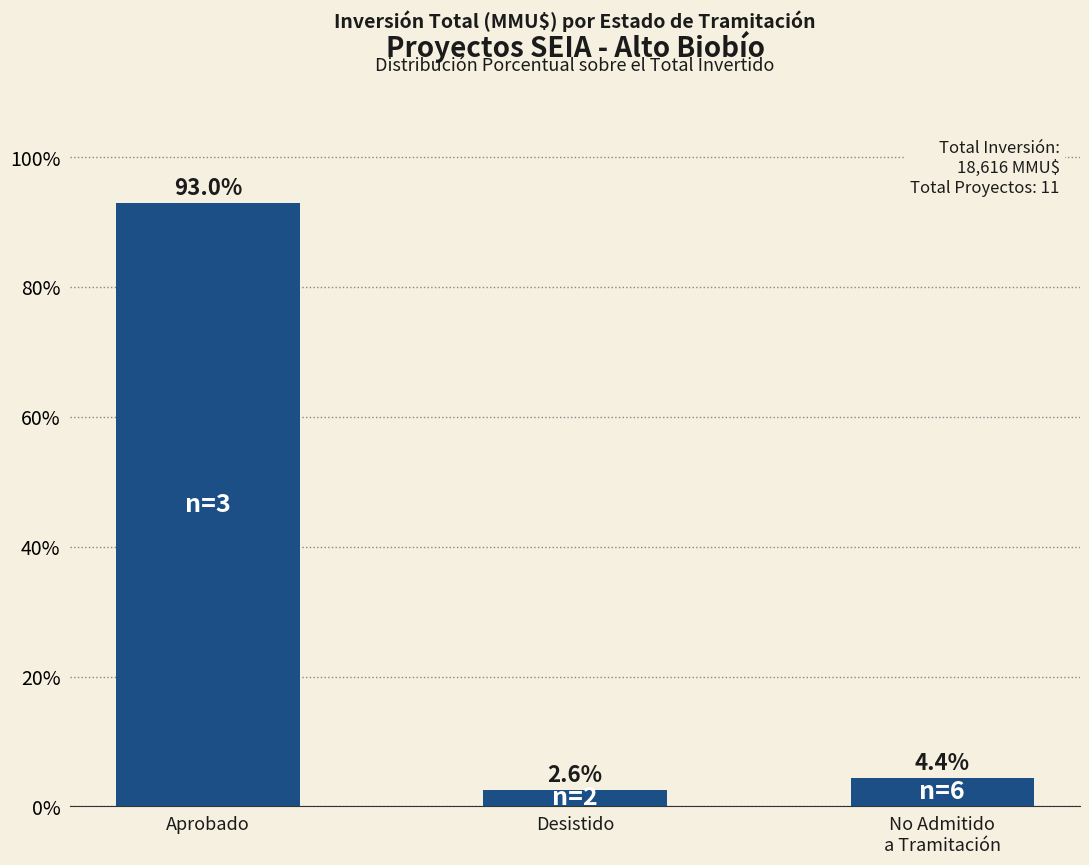

Is it true that the value at Aprobado is 52.4?

False